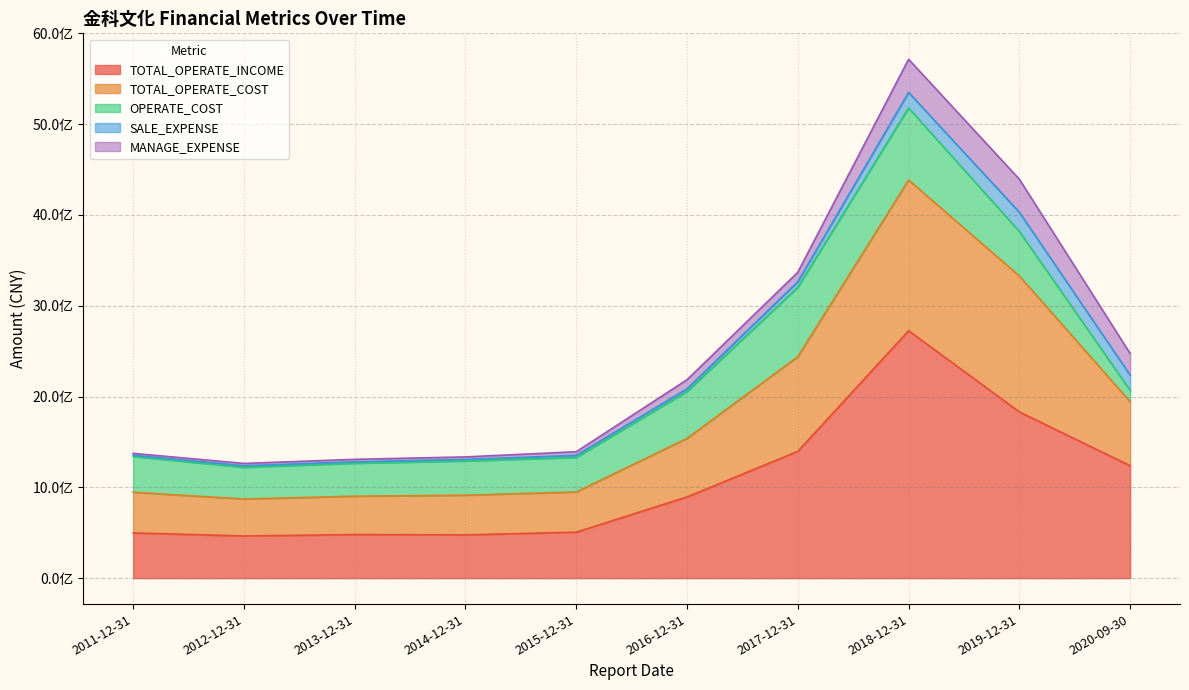

Reading right to left, list all the values displayed in this chart.

TOTAL_OPERATE_INCOME: 1238188323.7	1830611721.7	2725148206.2	1396270938.9	894561203.1	506442538.3	476902016.8	480412503.1	464670411.3	498041149.5
TOTAL_OPERATE_COST: 704833488.8	1496826040.8	1659505485.8	1043175009.6	644943409.5	442738359.8	437125443.2	421988916.5	407282105.4	447714756.2
OPERATE_COST: 125082027.4	490534639.6	793731622.2	764788844.5	515895108.7	380061849.2	376951718.4	363529677.7	348363448.7	395413005.5
SALE_EXPENSE: 167068718.9	211098411.6	171131861.5	61211723.2	30555883.8	23091686.9	16637561.9	15171957.8	17384863.9	12446731.5
MANAGE_EXPENSE: 238455138.3	364460504.8	364998611.3	103610748.0	99489723.9	40038212.8	27602538.4	27437378.5	25822185.6	20668895.8